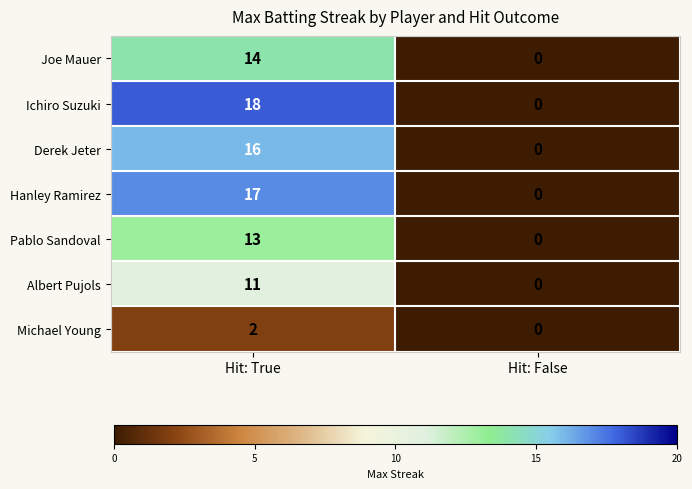

Where is Hanley Ramirez nearest to the value 8?

Hit: False